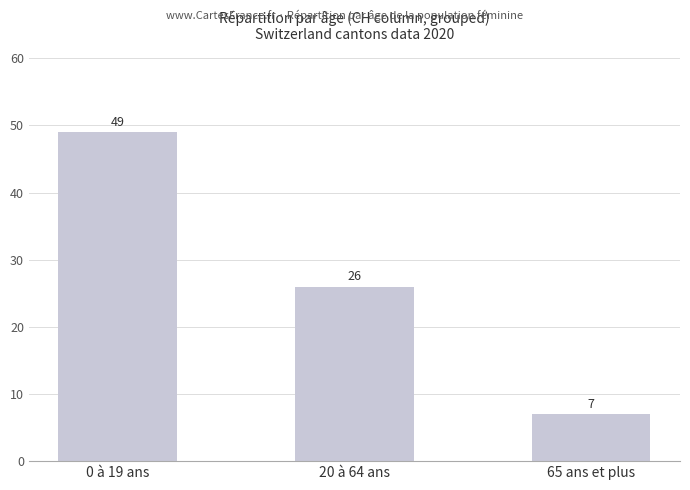

Reading left to right, list all the values displayed in this chart.

49	26	7